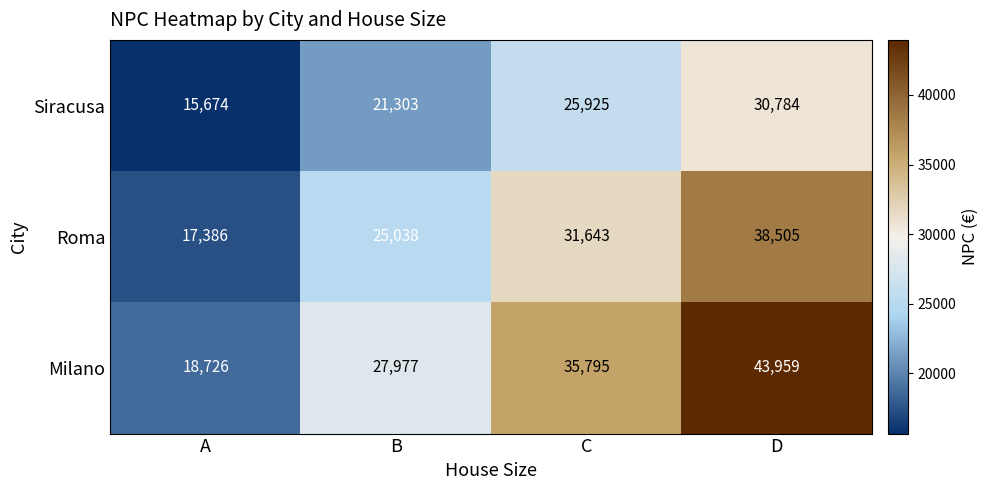

What is the difference between the Milano values at B and D?

15982